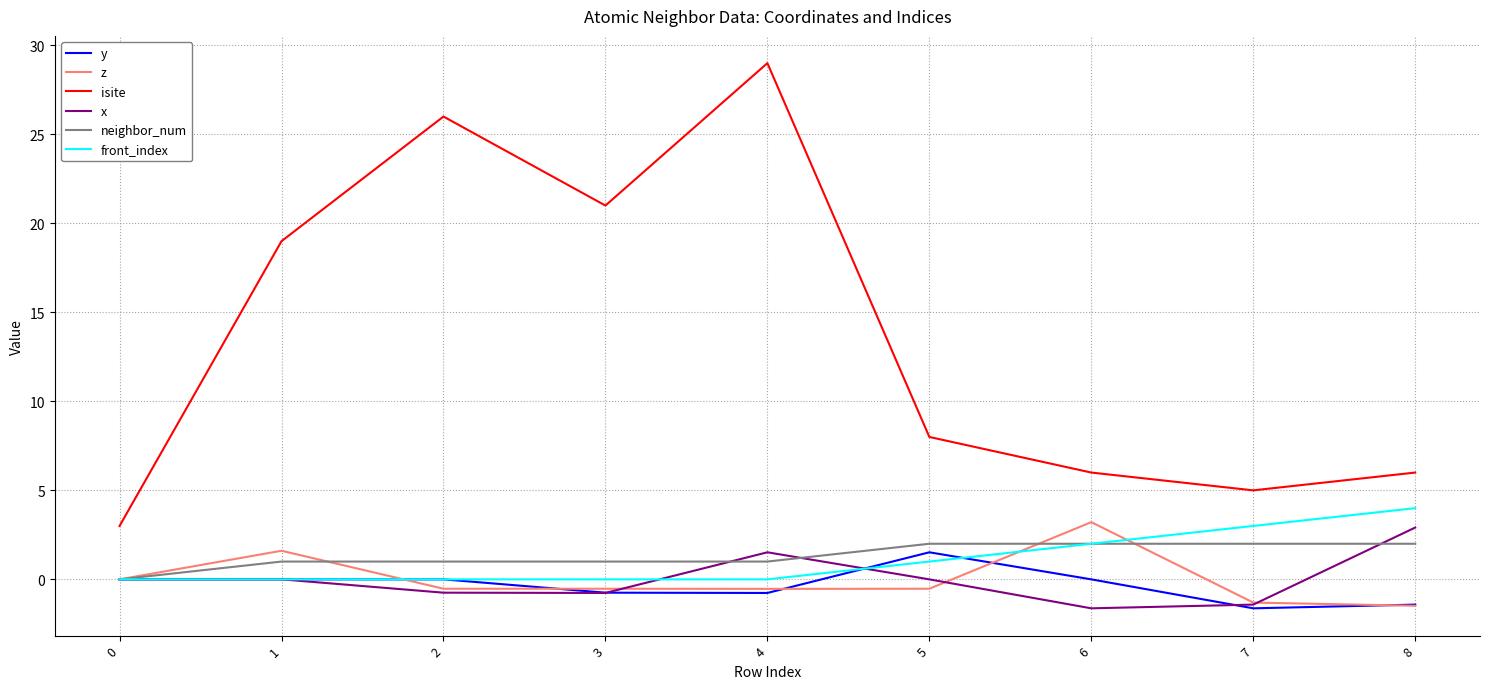

Between 1 and 6, which series saw the biggest shift?

isite